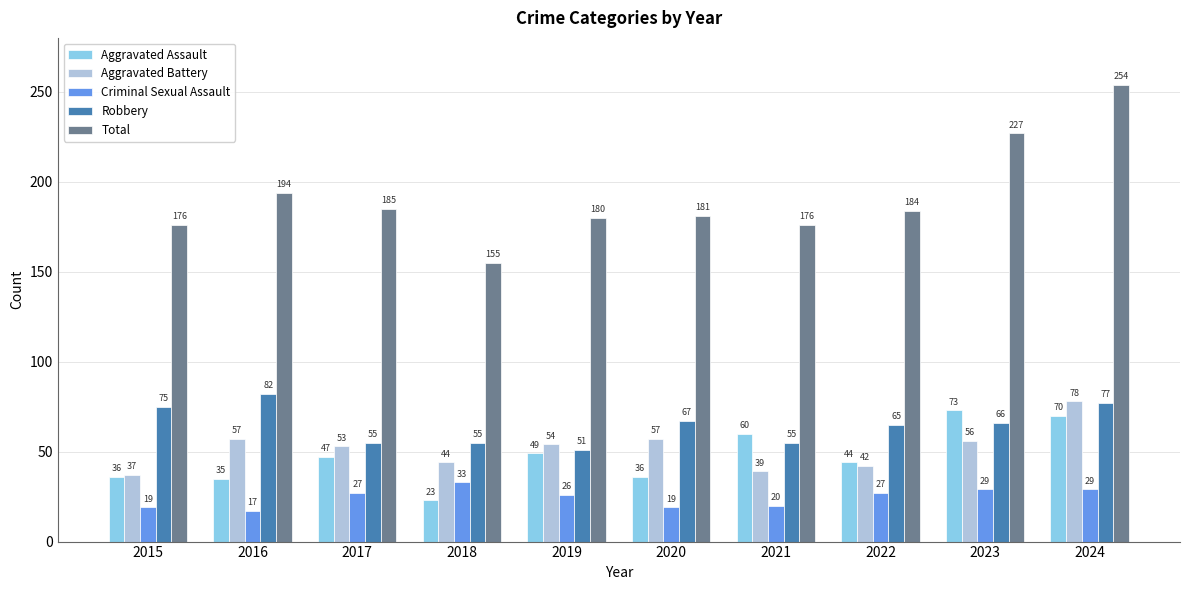

Read the Total value at 2021, to the nearest 5.

175